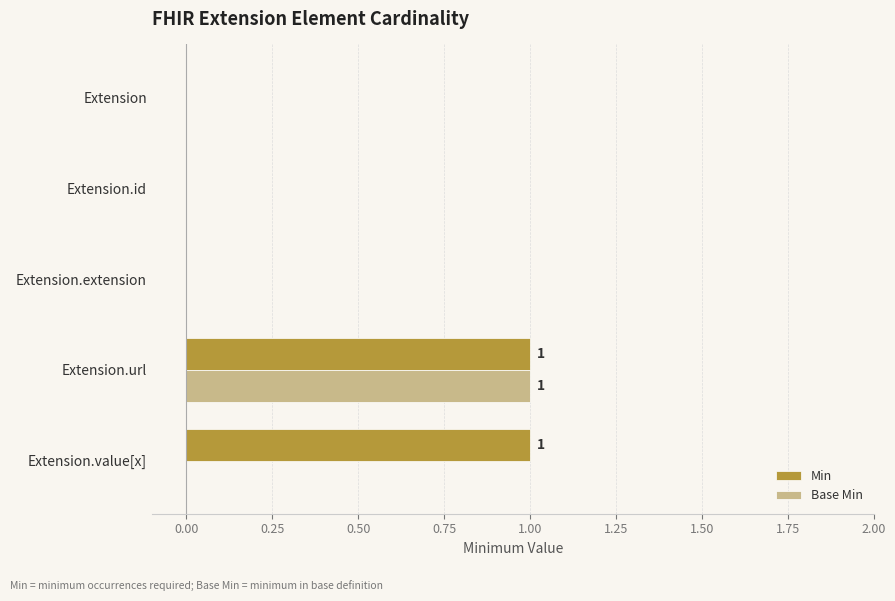

Which category has the highest value in the Base Min series?

Extension.url